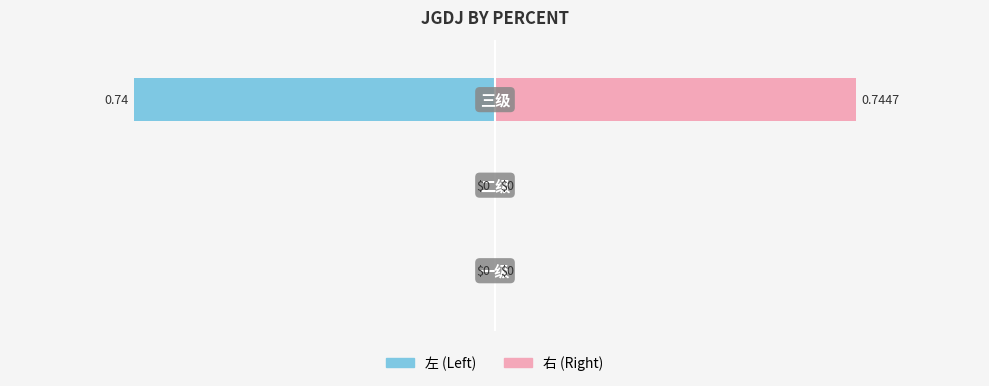

The value of 右 (Right) at 1 is 0.3. True or false?

False